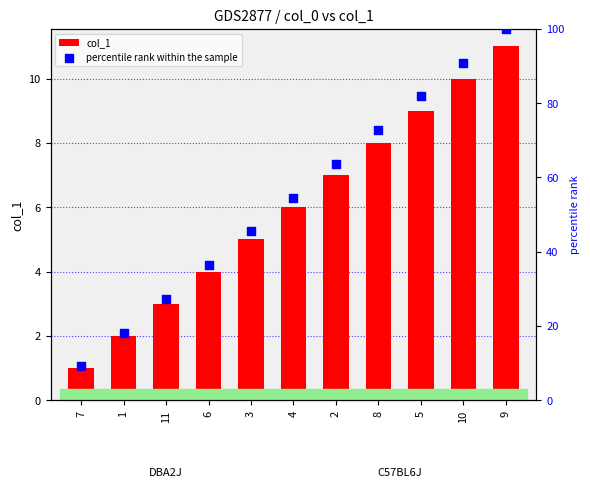

Which series reaches the maximum Y coordinate?

percentile rank within the sample